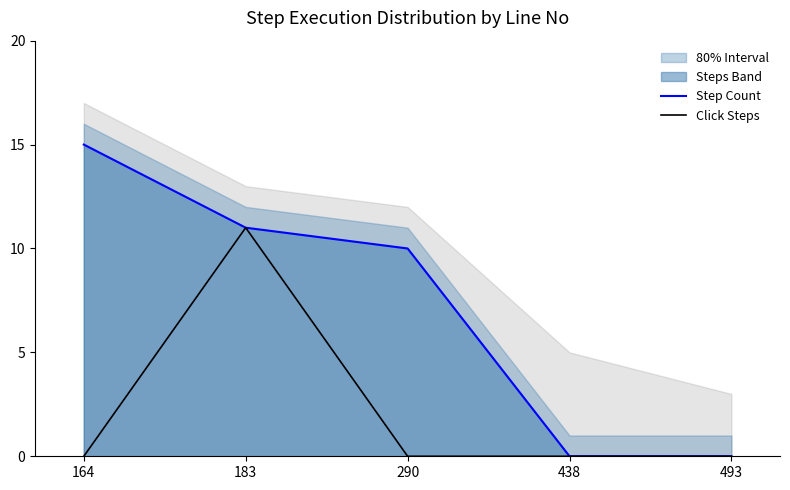

What is the value of the Step Count point at the 2nd from the left?

11